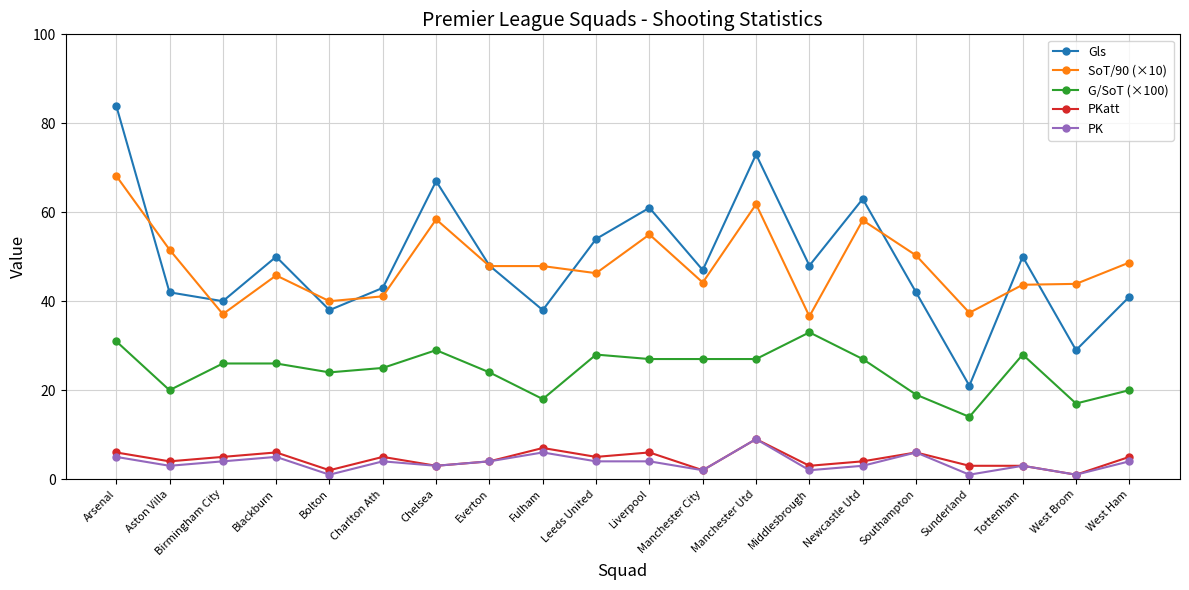

At which category does Gls reach its first local peak?

Blackburn